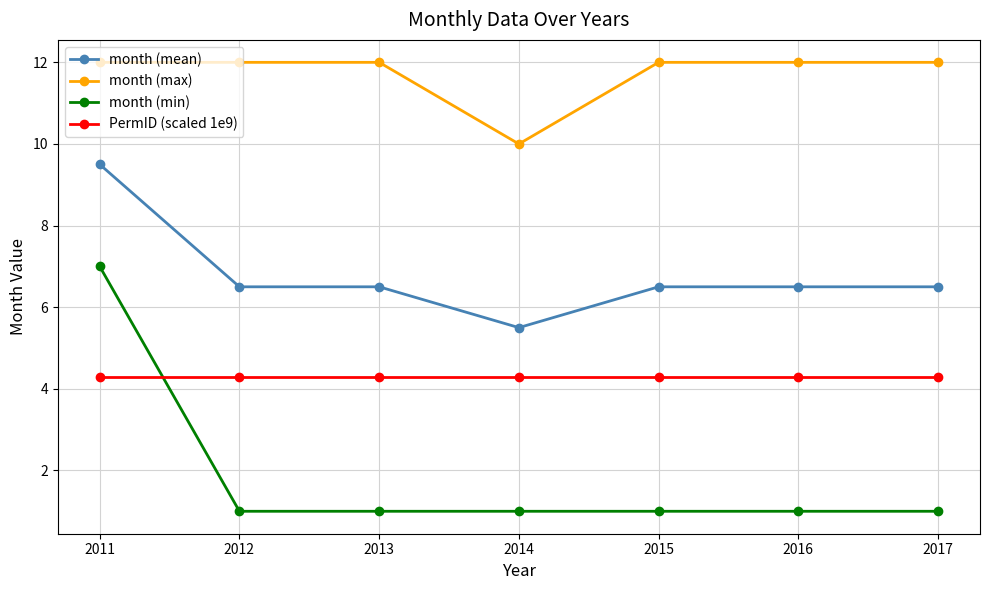

What is the total value across all series at 2017?

23.8